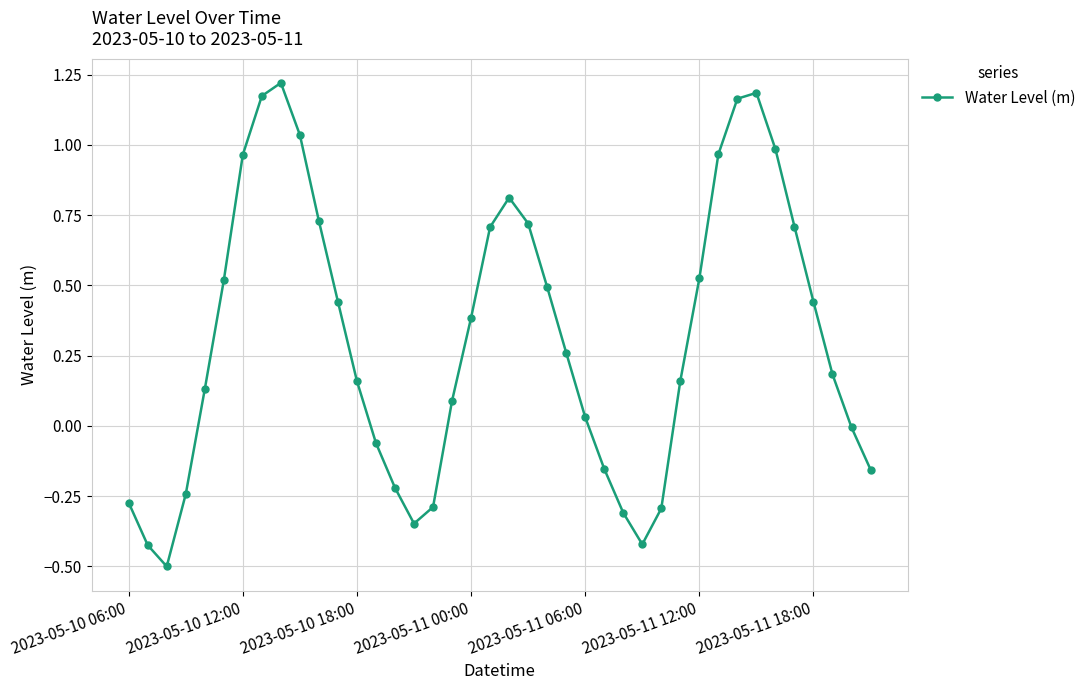

What is the difference between the maximum and second lowest values?

1.6